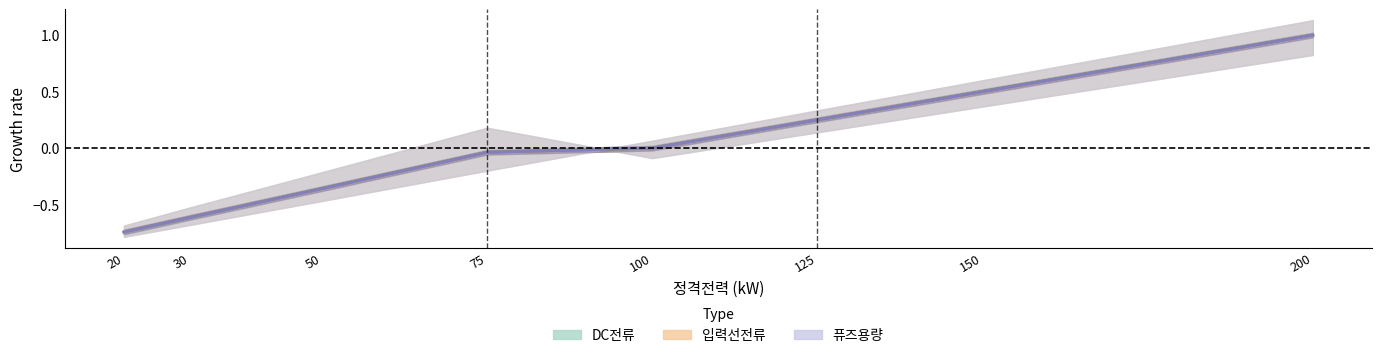

Which series ends up on top after the final intersection of DC전류 and 퓨즈용량?

DC전류